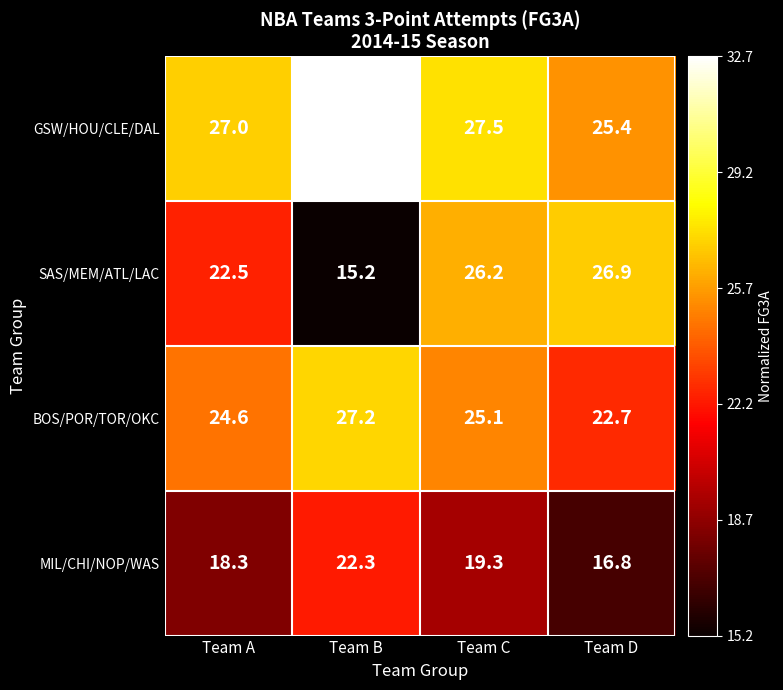

What is the sum of all SAS/MEM/ATL/LAC values?

90.8